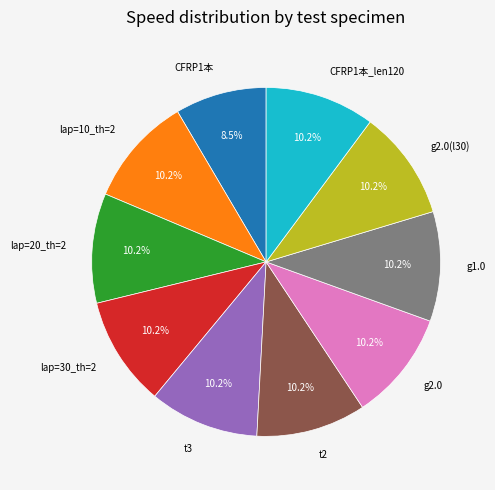

Combined, do g1.0 and g2.0(l30) account for over 50%?

No